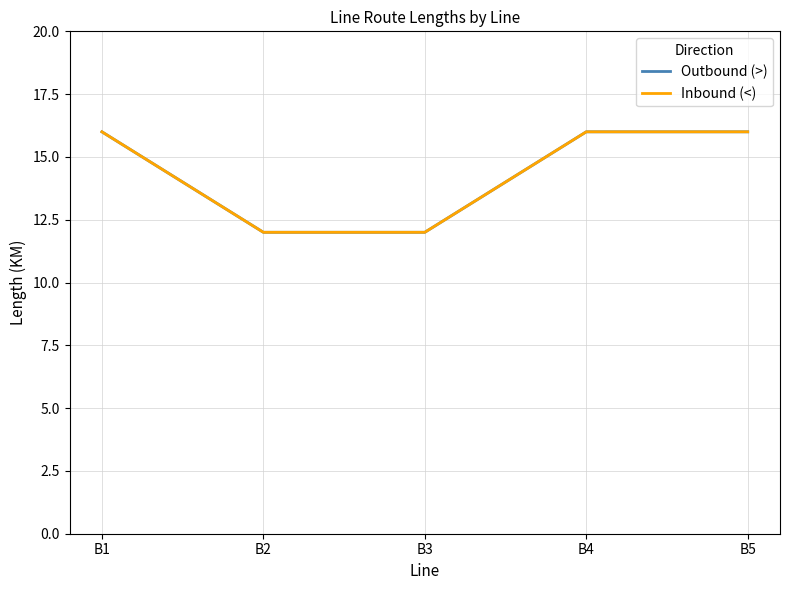

Which series has the largest range (max minus min)?

Outbound (>)